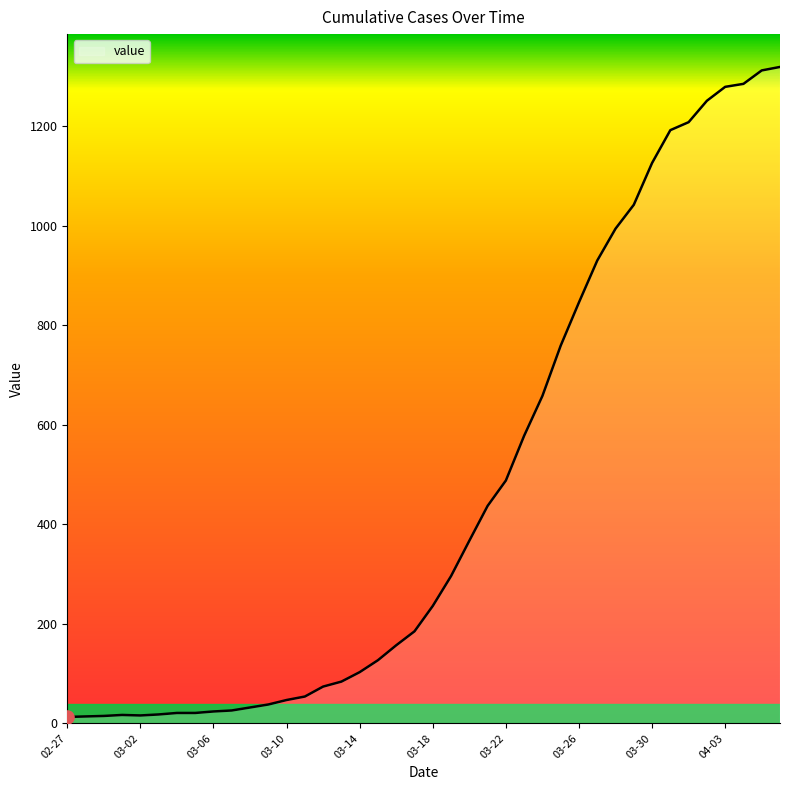

What is the greatest value displayed?

1319